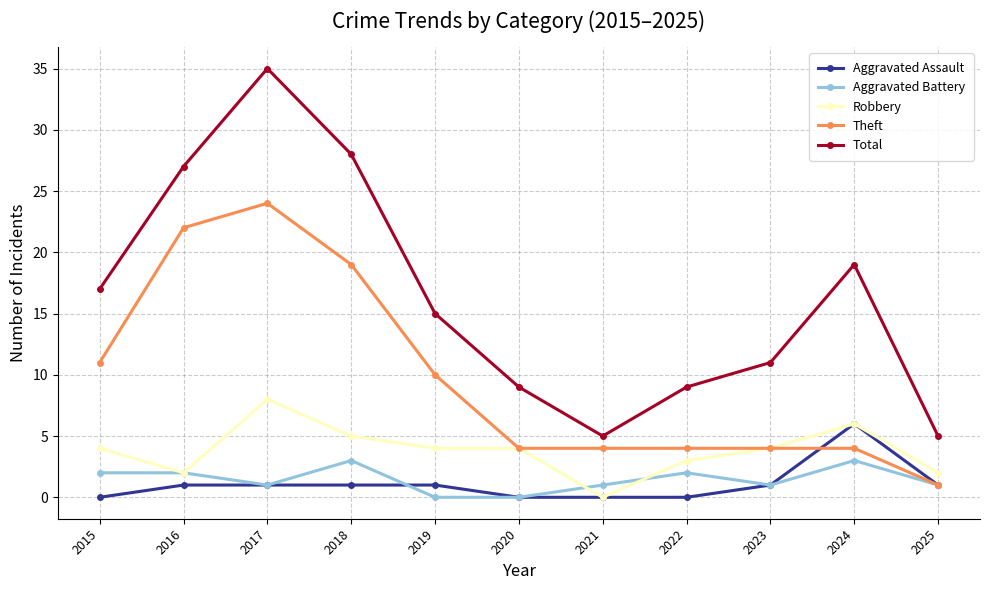

What is the average value of the Total series?

16